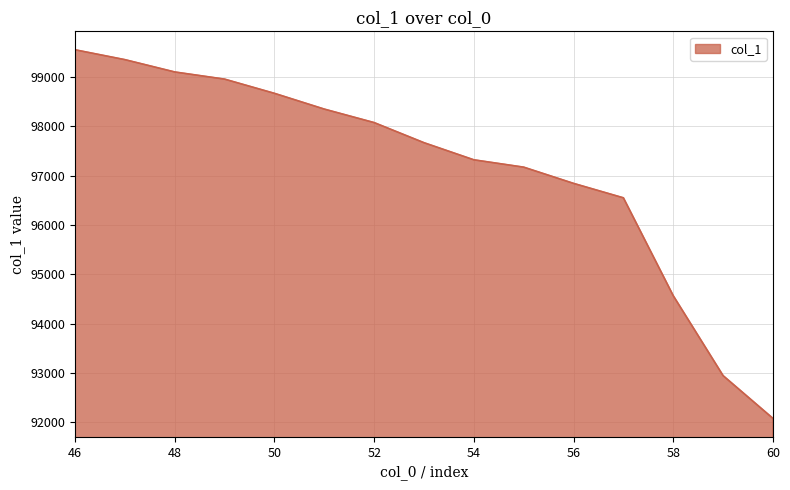

What is the maximum value shown in the chart?

99552.2